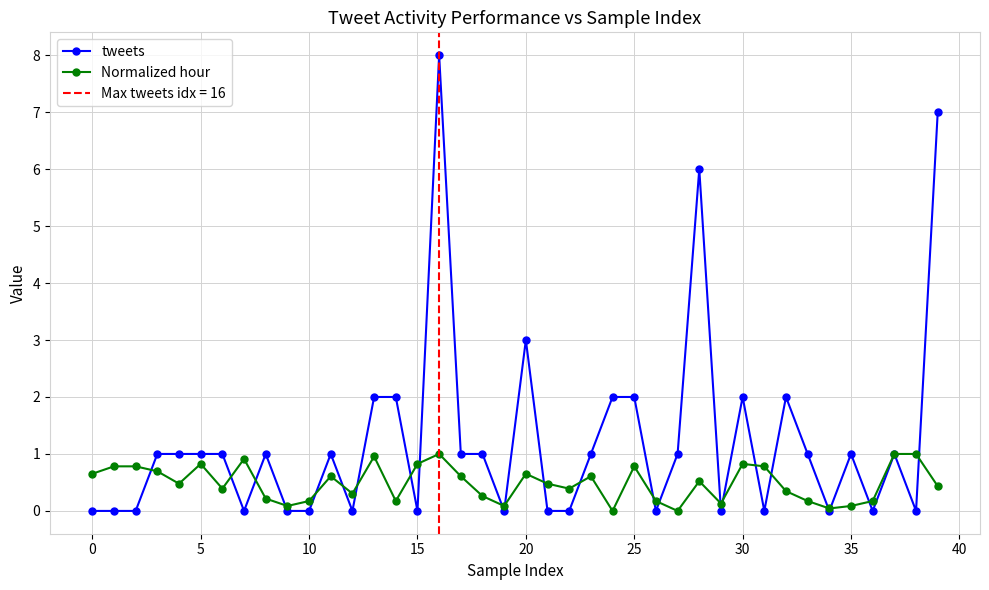

Is it true that tweets equals 2.0 at 14?

True